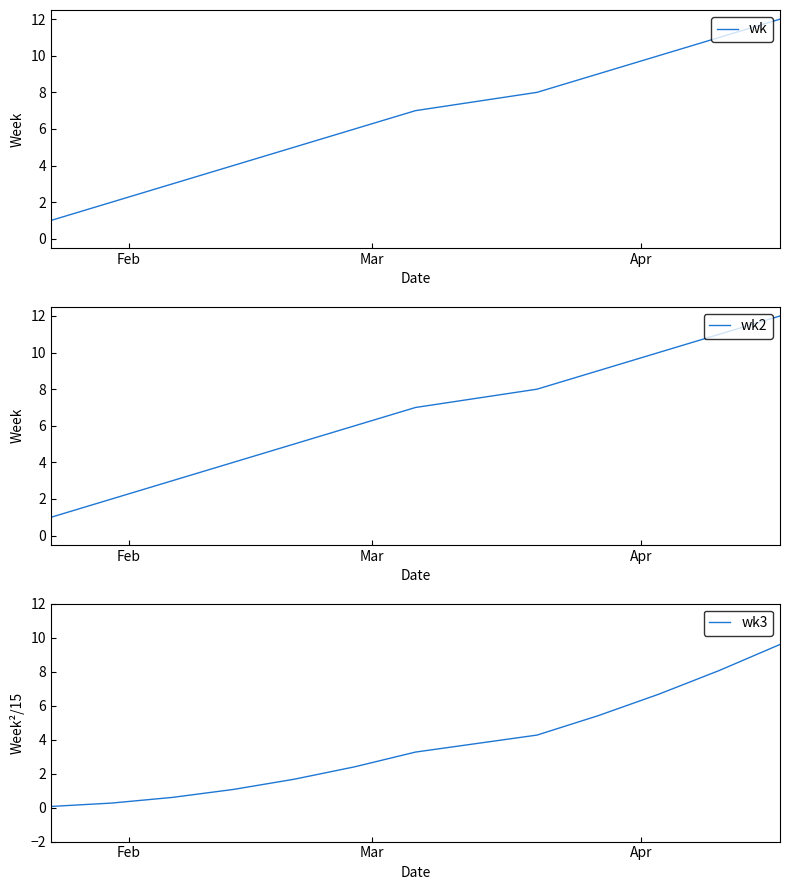

Which series has the largest total across all categories?

wk